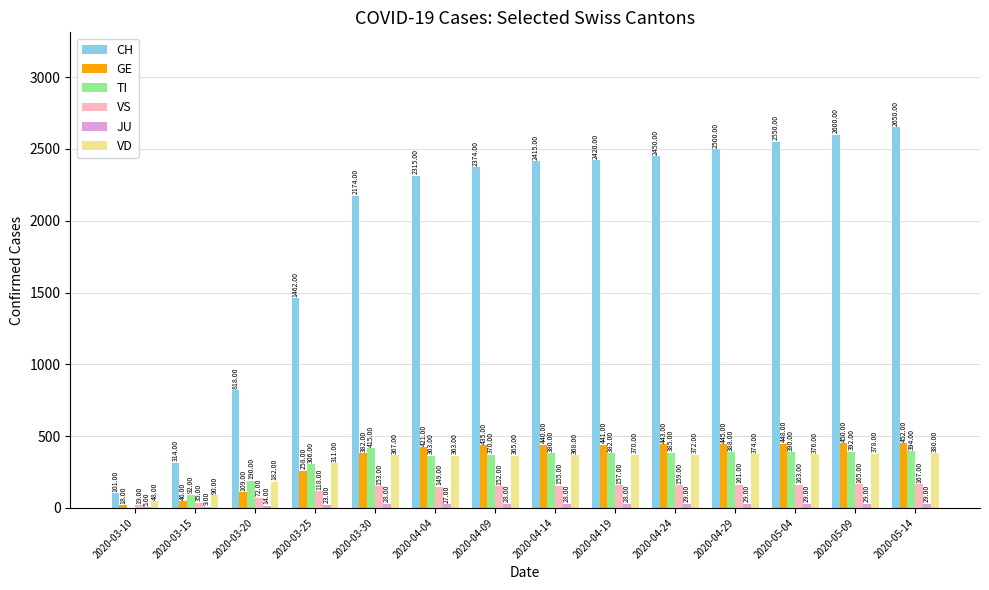

At which label is CH closest to 1375?

2020-03-25